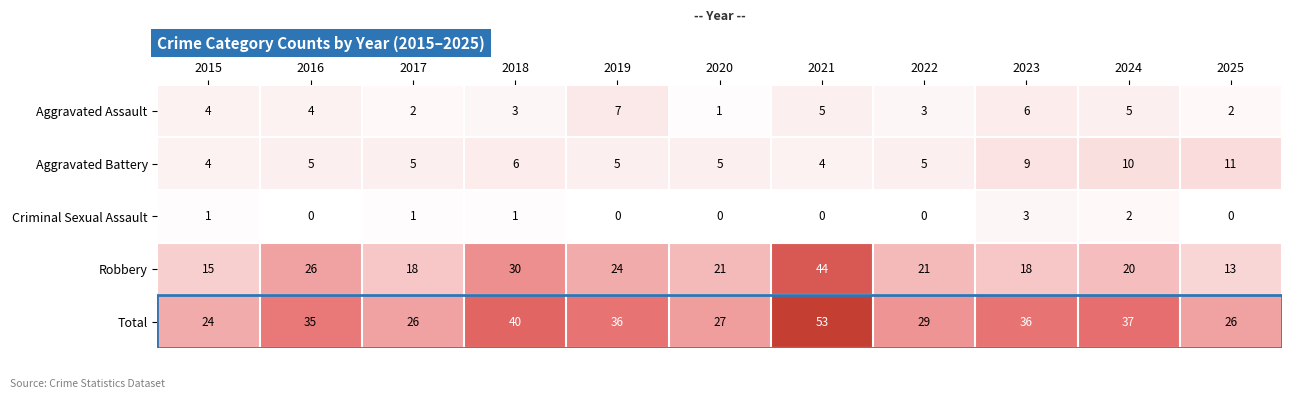

Is it true that Aggravated Assault equals 8 at 2024?

False